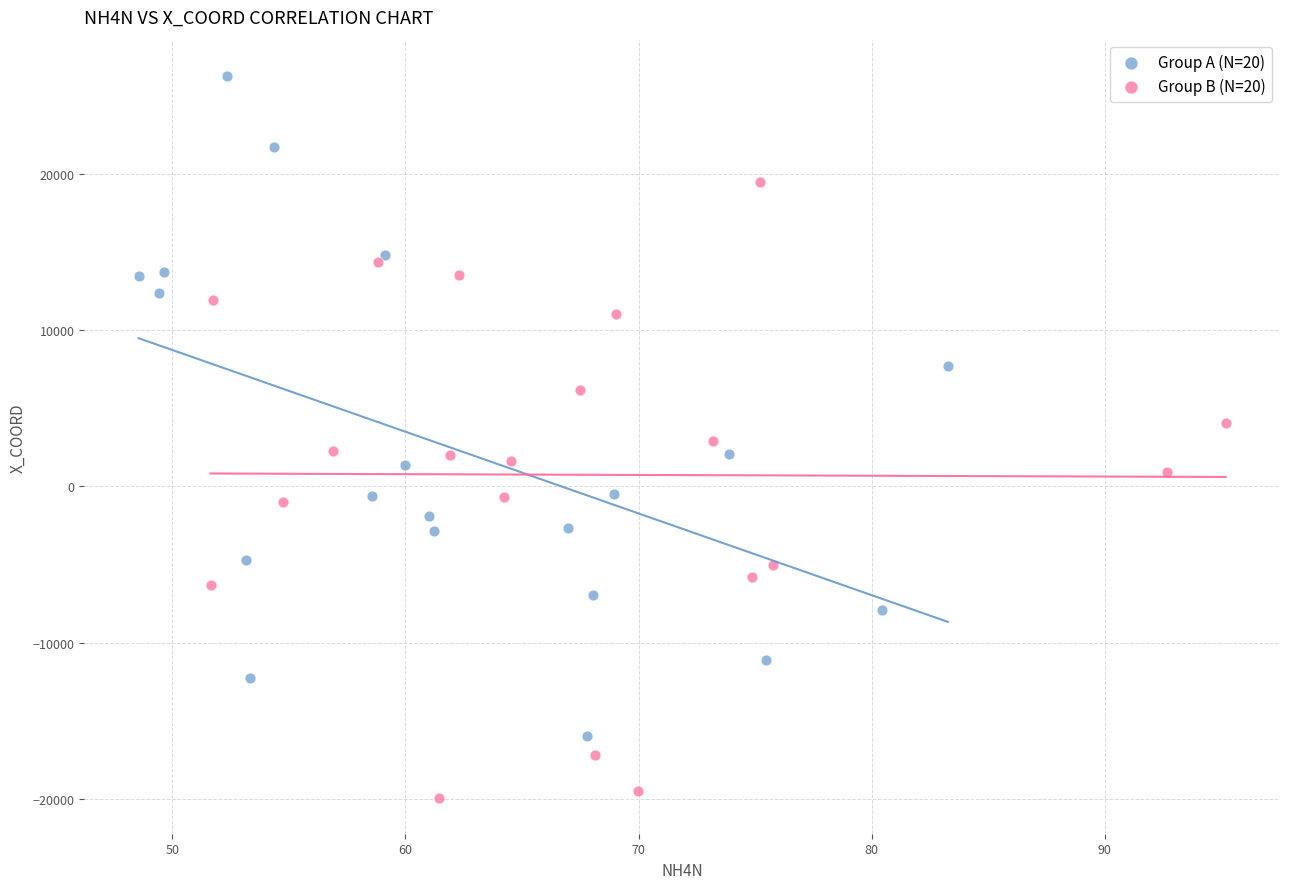

Which series contains the highest Y value?

Group A (N=20)